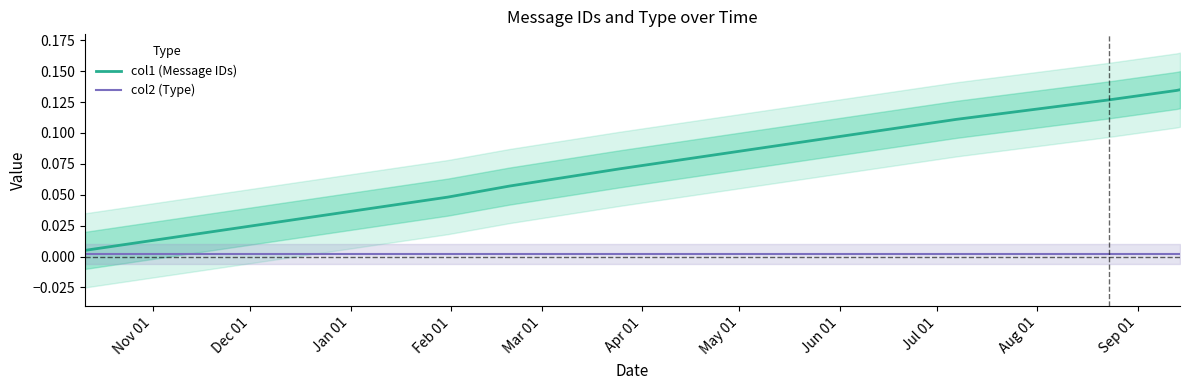

Rank the categories by col2 (Type) value from lowest to highest.

Nov 01, Dec 01, Jan 01, Feb 01, Mar 01, Apr 01, May 01, Jun 01